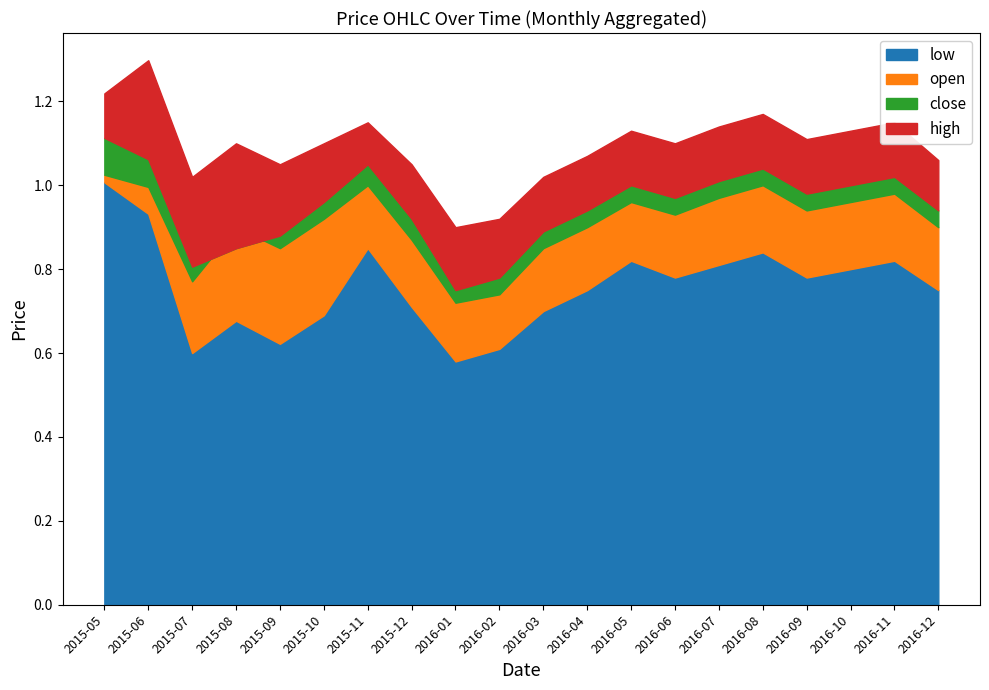

At which label does high first exceed 1?

2015-05